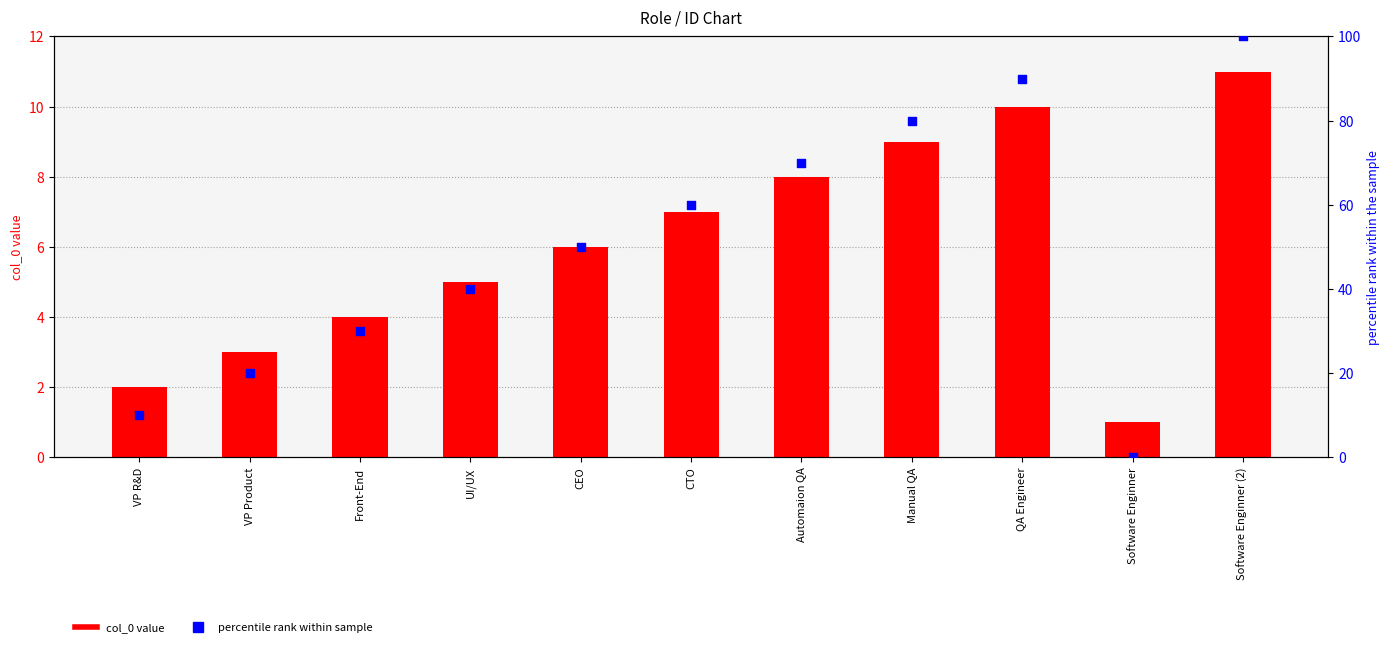

What are all the series names shown in the legend?

col_0 value, percentile rank within sample